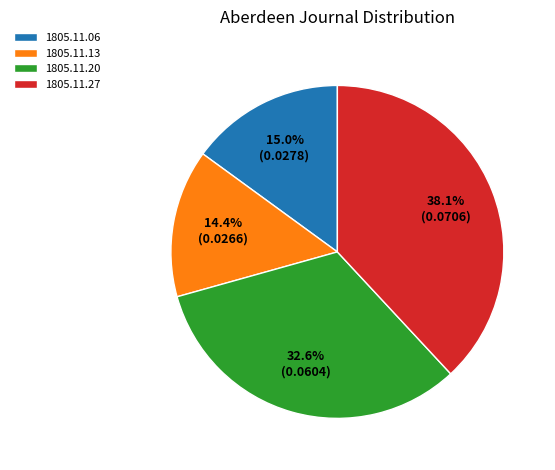

Is there any slice that represents more than half of the pie?

No